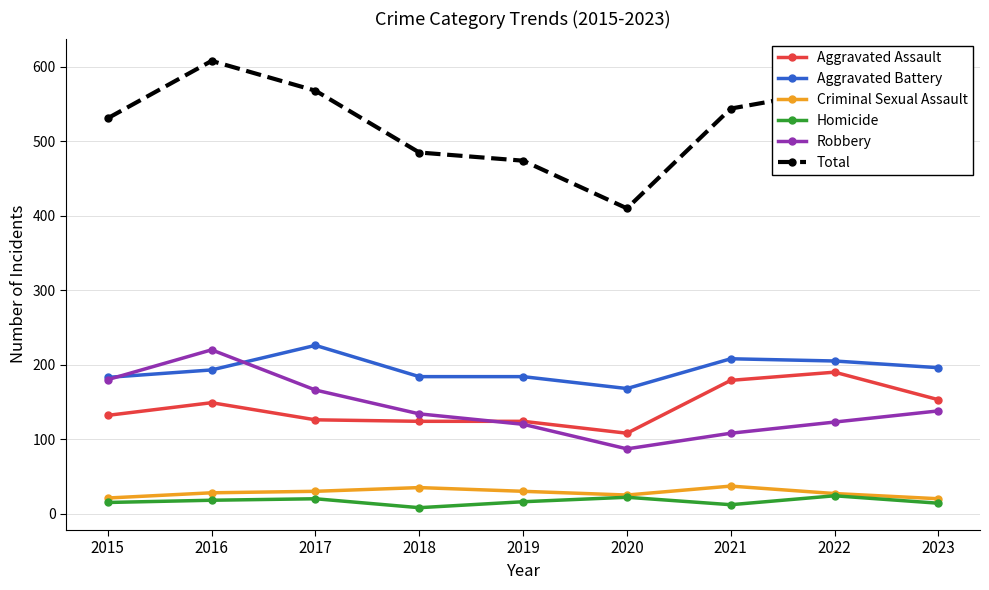

What are all the series names shown in the legend?

Aggravated Assault, Aggravated Battery, Criminal Sexual Assault, Homicide, Robbery, Total